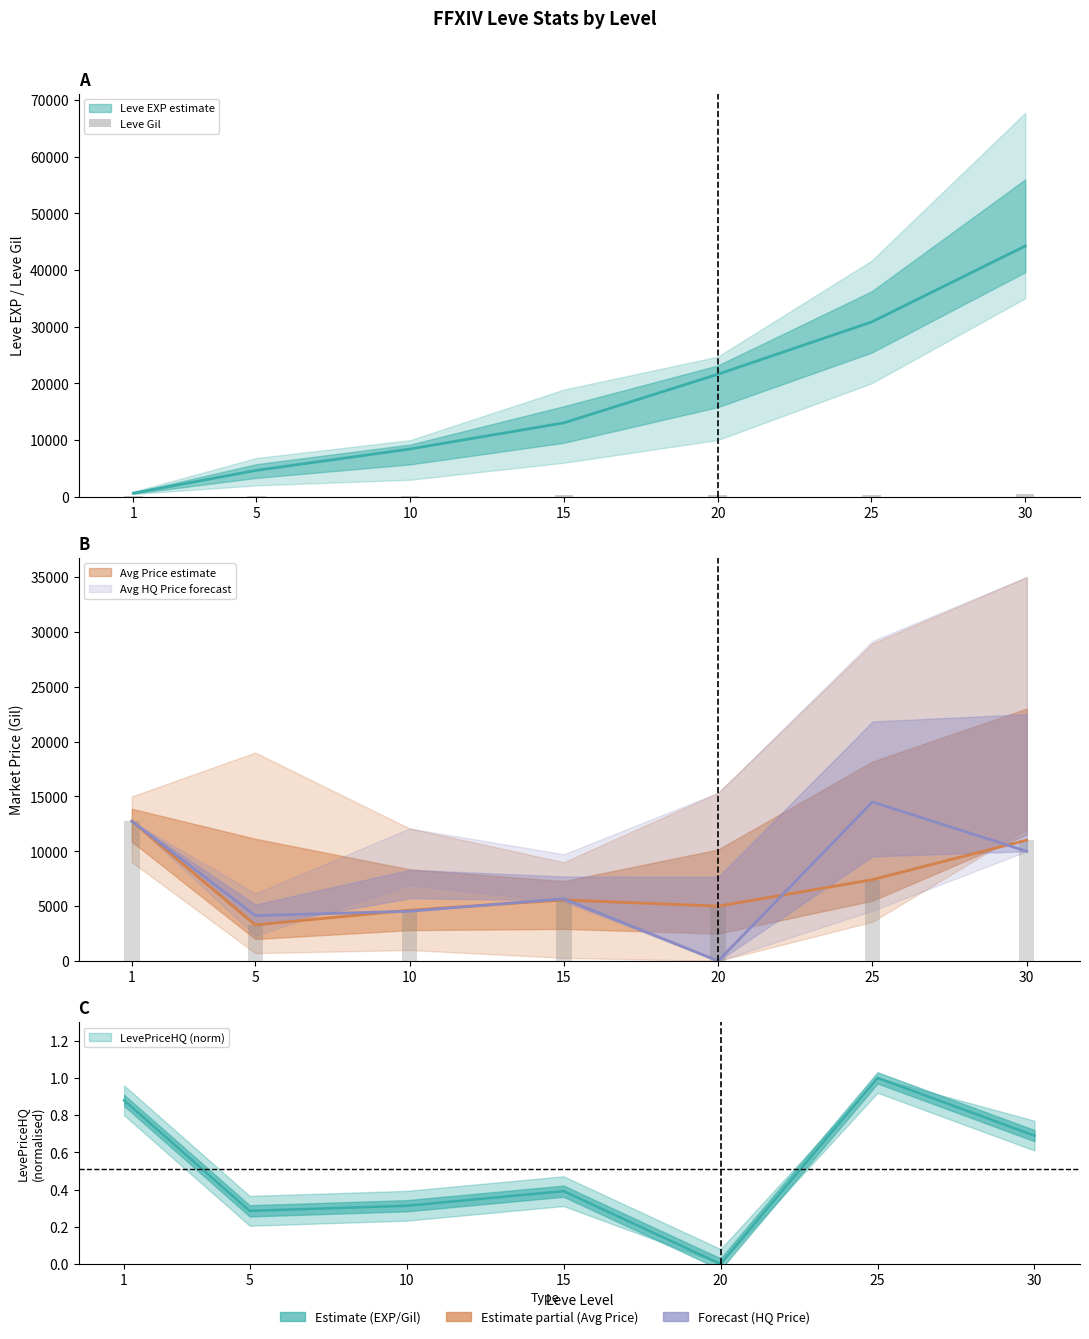

What is the value of the 4th bar from the left?

226